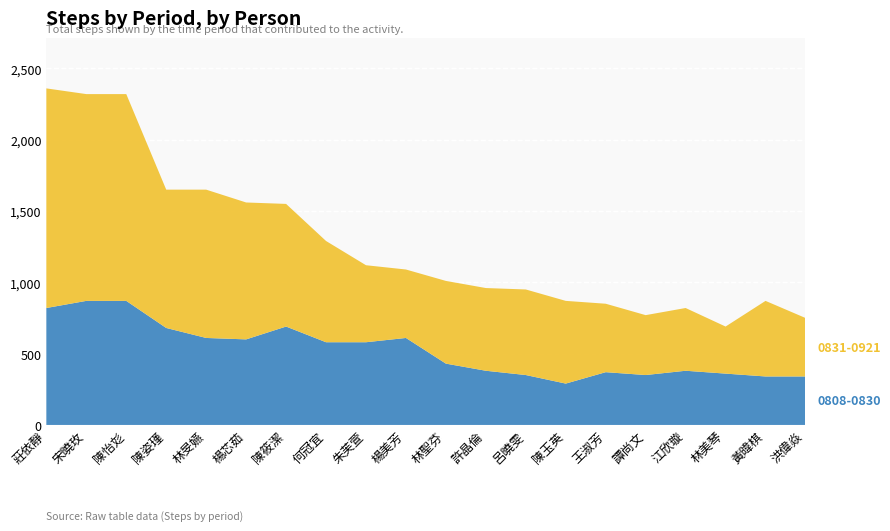

Reading left to right, extract all data points from this chart.

0808-0830: 820	870	870	680	610	600	690	580	580	610	430	380	350	290	370	350	380	360	340	340
0831-0921: 1540	1450	1450	970	1040	960	860	710	540	480	580	580	600	580	480	420	440	330	530	410